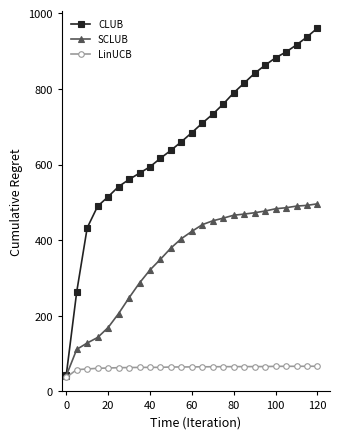

Does the chart display data point markers on the line(s)?

Yes